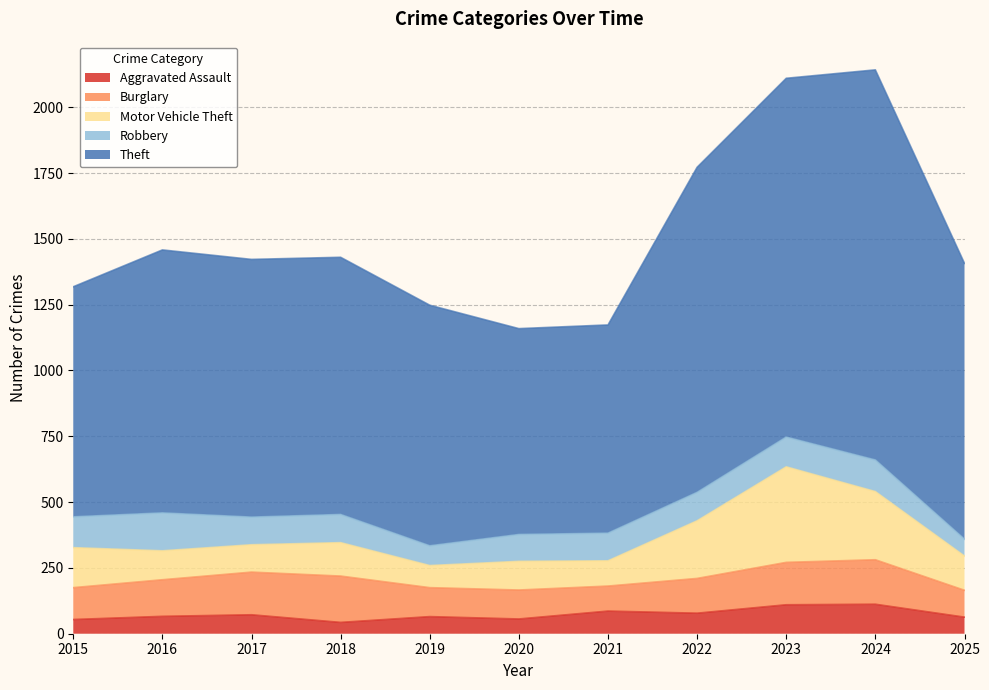

What value does the Robbery series have at 2021, to the nearest 5?

105